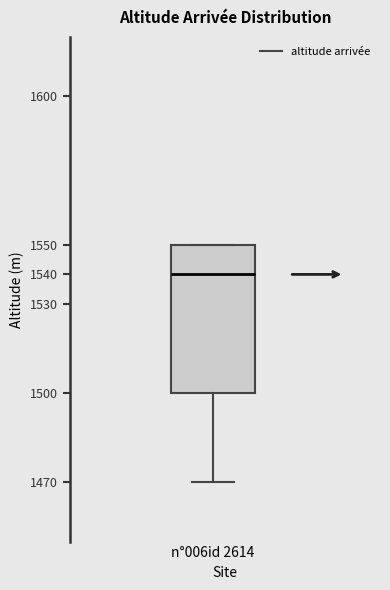

Where does the median line of the box for n°006id 2614 sit on the y-axis? The values are not printed on the chart, so give them approximately, as read against the axis.

1540